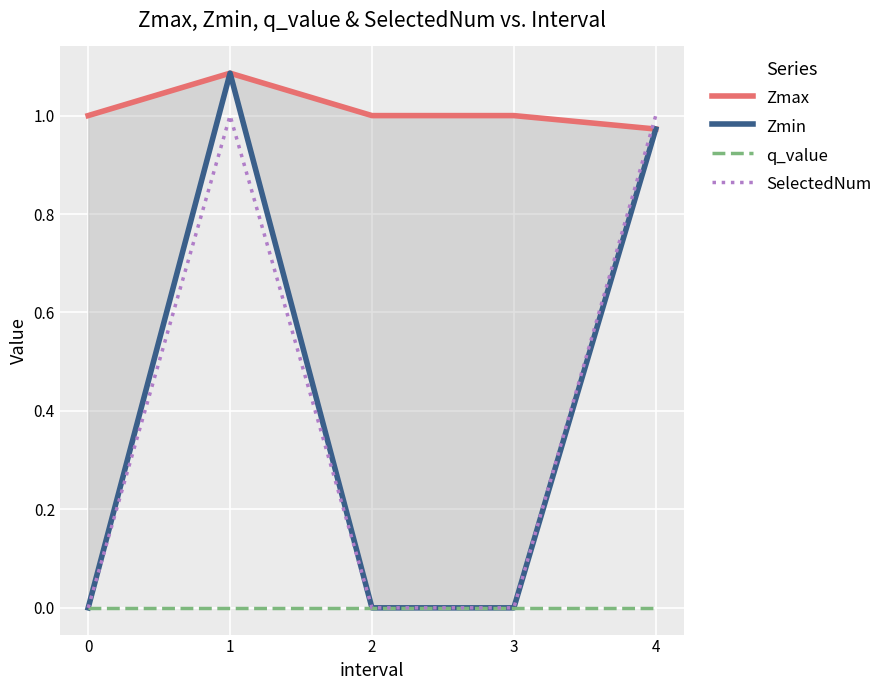

Count the SelectedNum values in the range 0 to 1.

5